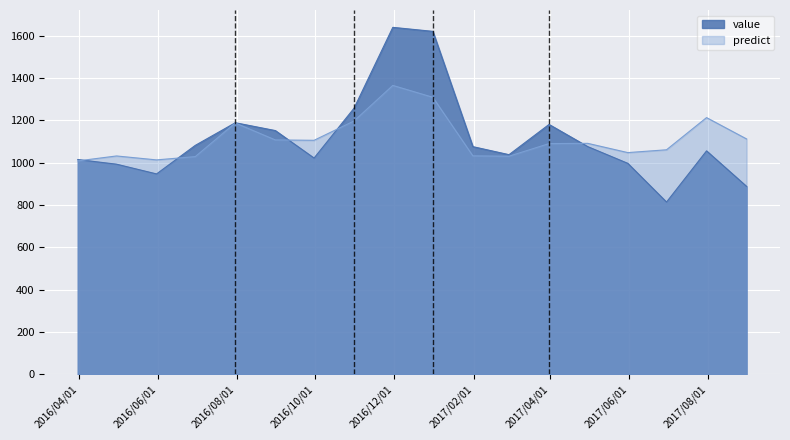

How many lines are shown in the chart?

2